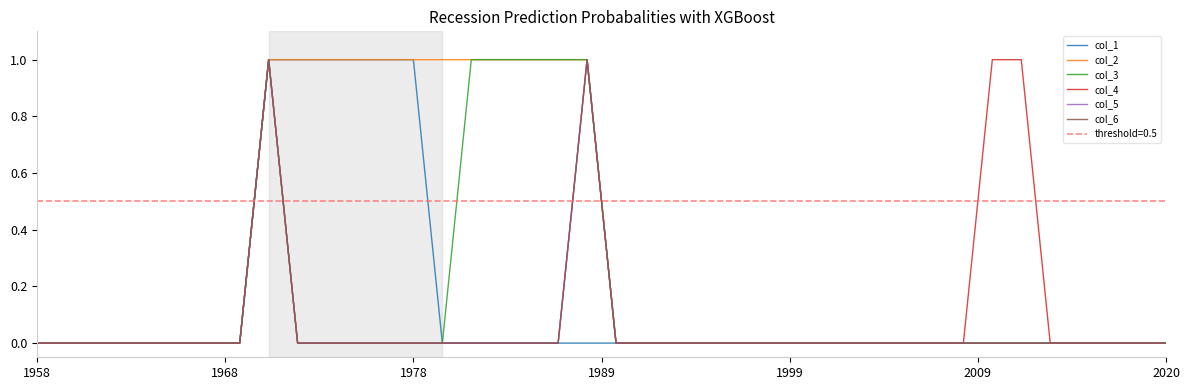

True or false: col_4 and col_6 intersect in this chart.

False